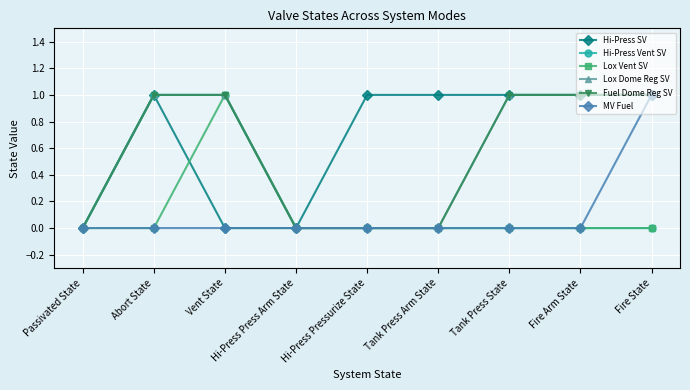

Which category has the highest value across all series?

Abort State